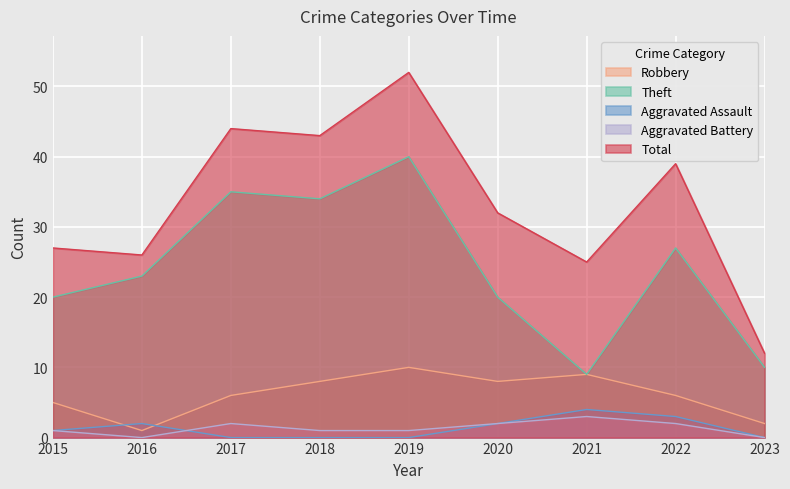

What is the difference between the highest and lowest values at 2019?

52